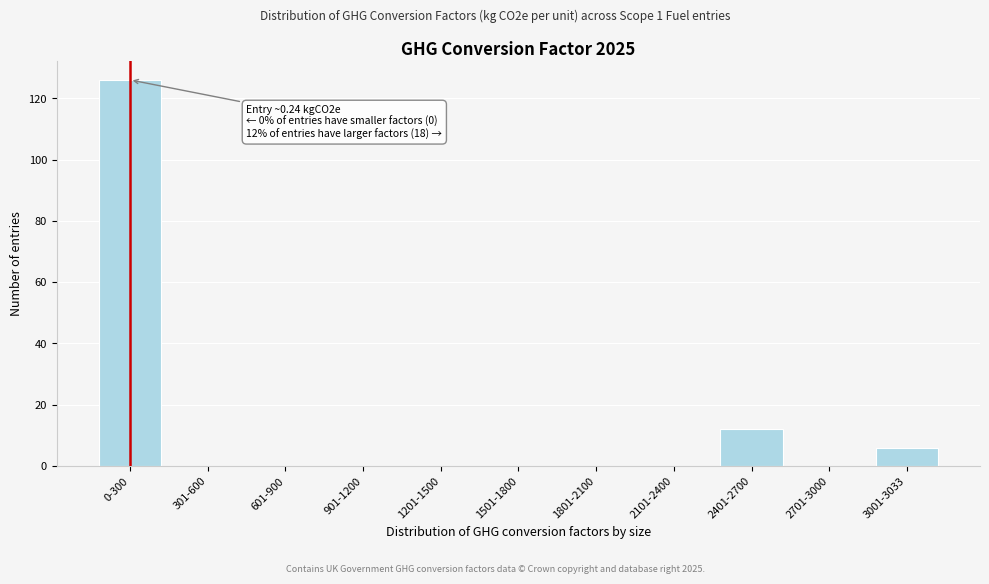

Reading left to right, what are all the values shown in this chart?

0-300=126	301-600=0	601-900=0	901-1200=0	1201-1500=0	1501-1800=0	1801-2100=0	2101-2400=0	2401-2700=12	2701-3000=0	3001-3033=6